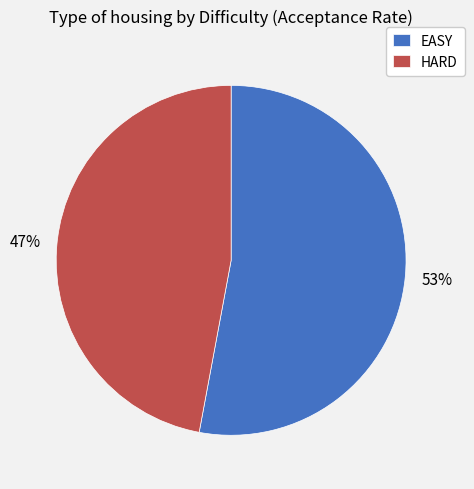

Rank the categories by value from lowest to highest.

HARD, EASY